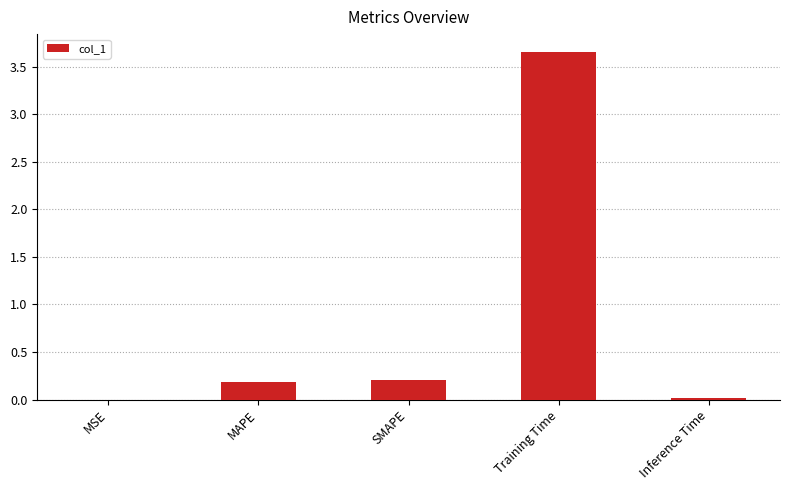

Which category has the highest value across all series?

Training Time